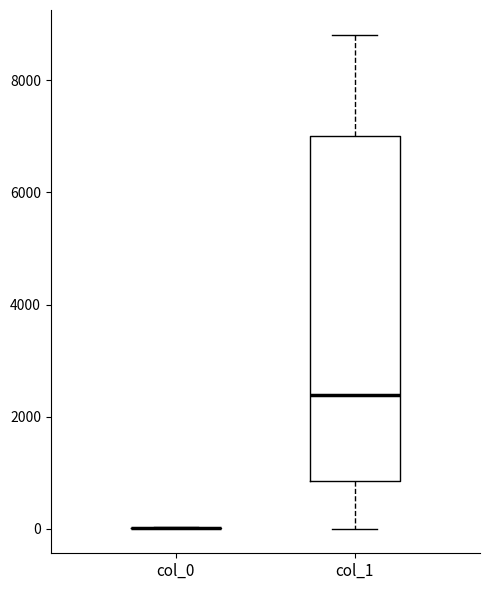

Reading left to right, read every box against the y-axis: the position of its median line, the range the box covers, and the ends of its whiskers. The values are not printed on the chart, so give them approximately, as read against the axis.

col_0: box collapsed to a line at 0, whiskers 0 to 0
col_1: median 2400, box 800 to 7000, whiskers 0 to 8800